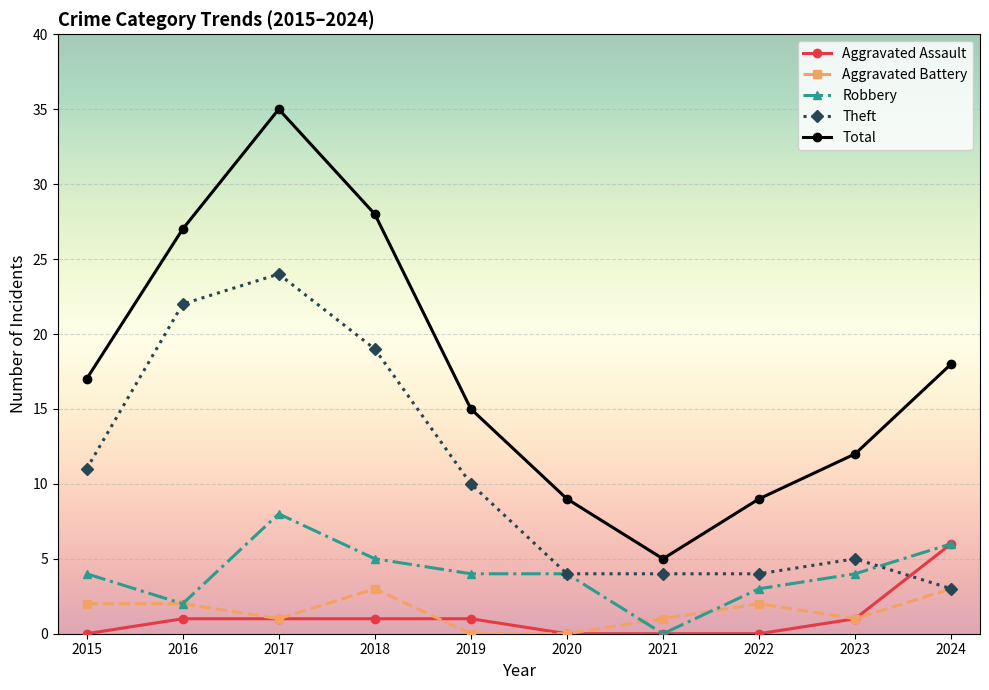

Does the chart display data point markers on the line(s)?

Yes